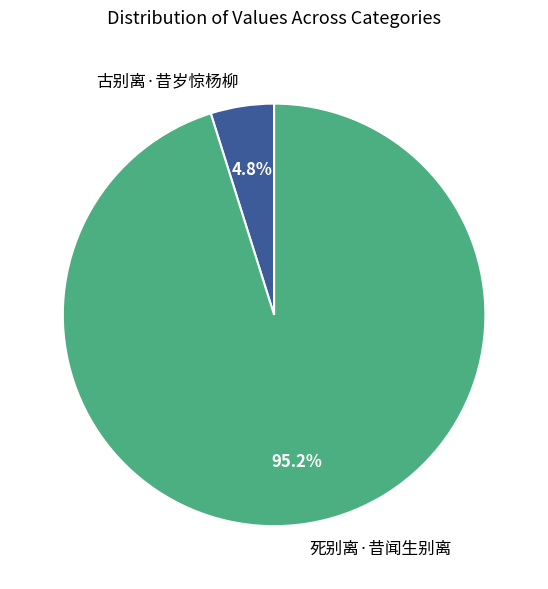

What portion of the pie excludes 古别离·昔岁惊杨柳?

95.2%